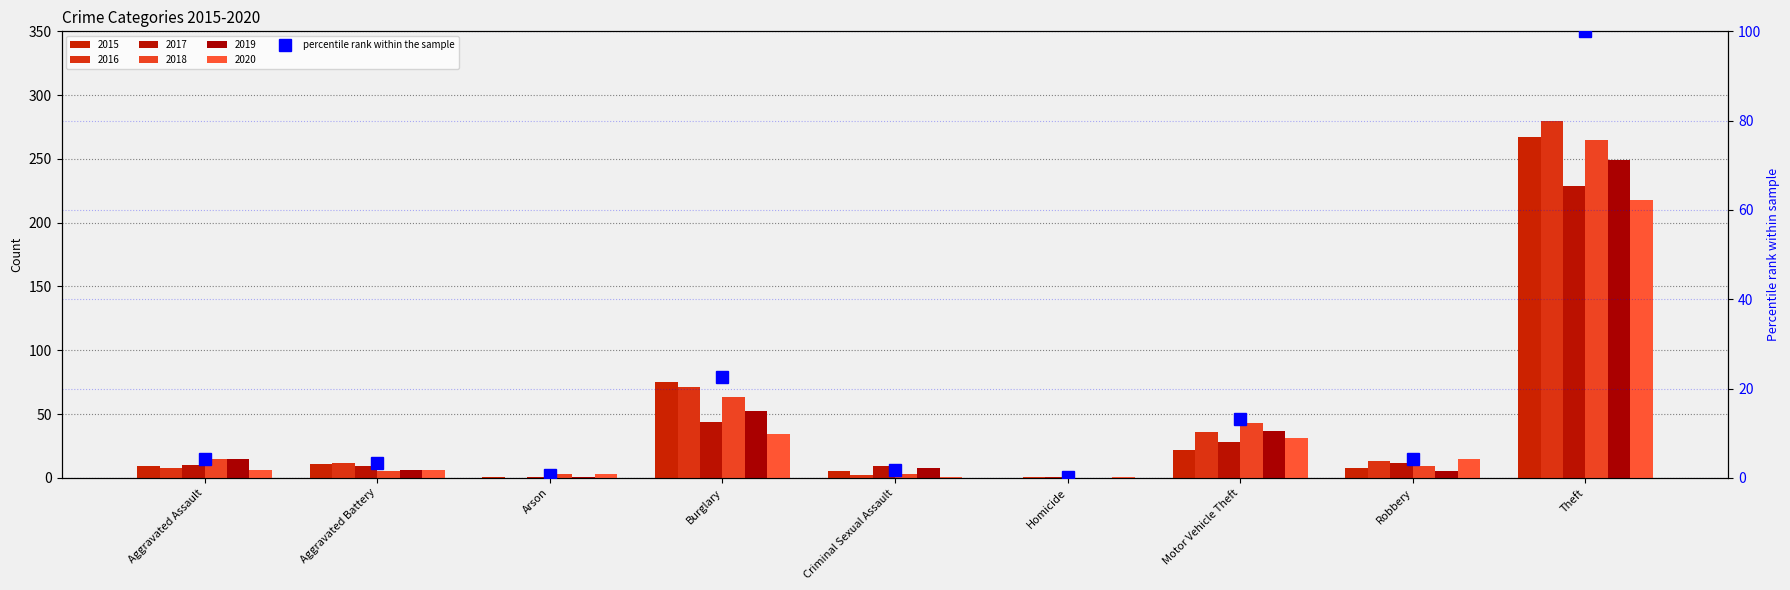

What is the change in value from Aggravated Assault to Burglary?

+18.3